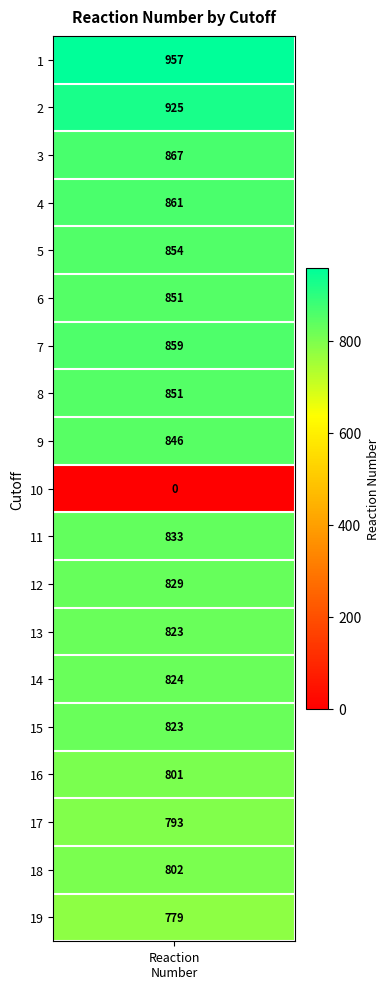

Reading right to left, list all the values displayed in this chart.

779	802	793	801	823	824	823	829	833	0	846	851	859	851	854	861	867	925	957